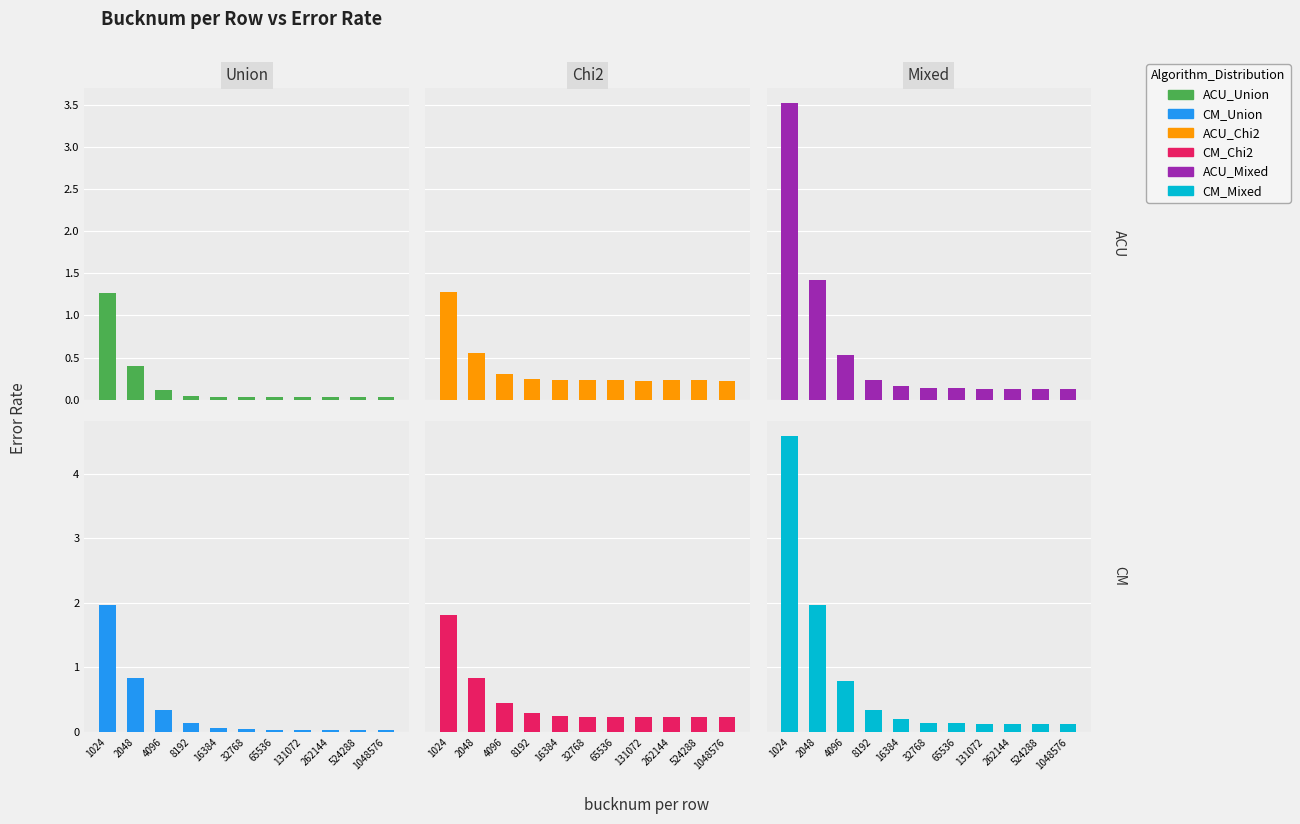

True or false: CM_Mixed has a value of 0.1 at 524288.

True